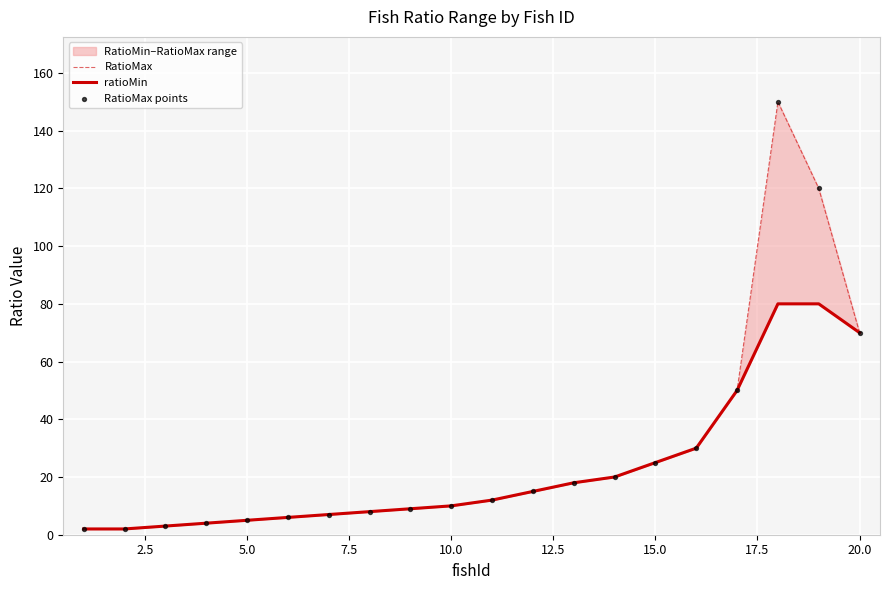

Which series has the largest total across all categories?

RatioMax